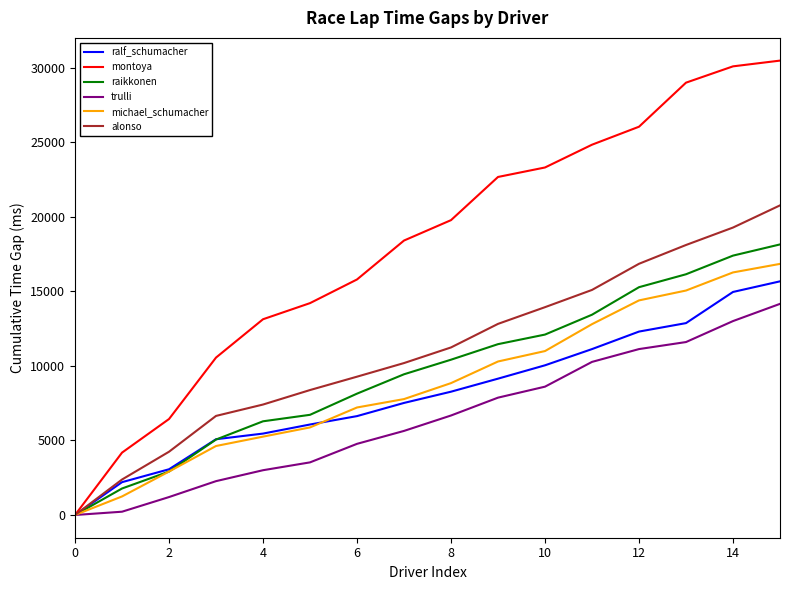

Which series has the largest total across all categories?

montoya